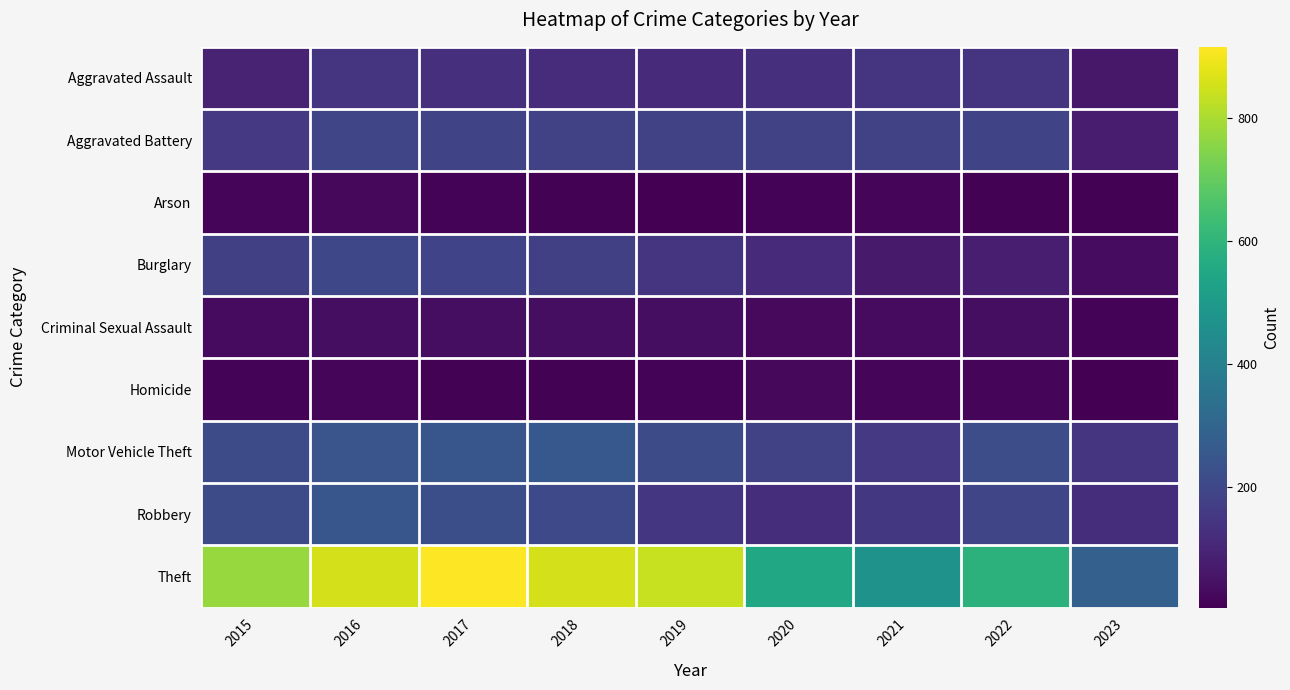

Reading right to left, list all the values displayed in this chart.

Aggravated Assault: 2023=62	2022=146	2021=142	2020=131	2019=113	2018=119	2017=131	2016=146	2015=95
Aggravated Battery: 2023=74	2022=190	2021=182	2020=180	2019=182	2018=183	2017=191	2016=196	2015=154
Arson: 2023=8	2022=11	2021=17	2020=12	2019=6	2018=8	2017=12	2016=25	2015=15
Burglary: 2023=34	2022=81	2021=71	2020=116	2019=143	2018=176	2017=189	2016=201	2015=178
Criminal Sexual Assault: 2023=13	2022=39	2021=30	2020=28	2019=37	2018=38	2017=39	2016=39	2015=31
Homicide: 2023=4	2022=20	2021=20	2020=22	2019=14	2018=8	2017=8	2016=18	2015=13
Motor Vehicle Theft: 2023=143	2022=218	2021=156	2020=184	2019=216	2018=256	2017=247	2016=245	2015=211
Robbery: 2023=124	2022=196	2021=153	2020=124	2019=150	2018=204	2017=224	2016=247	2015=212
Theft: 2023=283	2022=590	2021=474	2020=551	2019=841	2018=856	2017=916	2016=858	2015=774